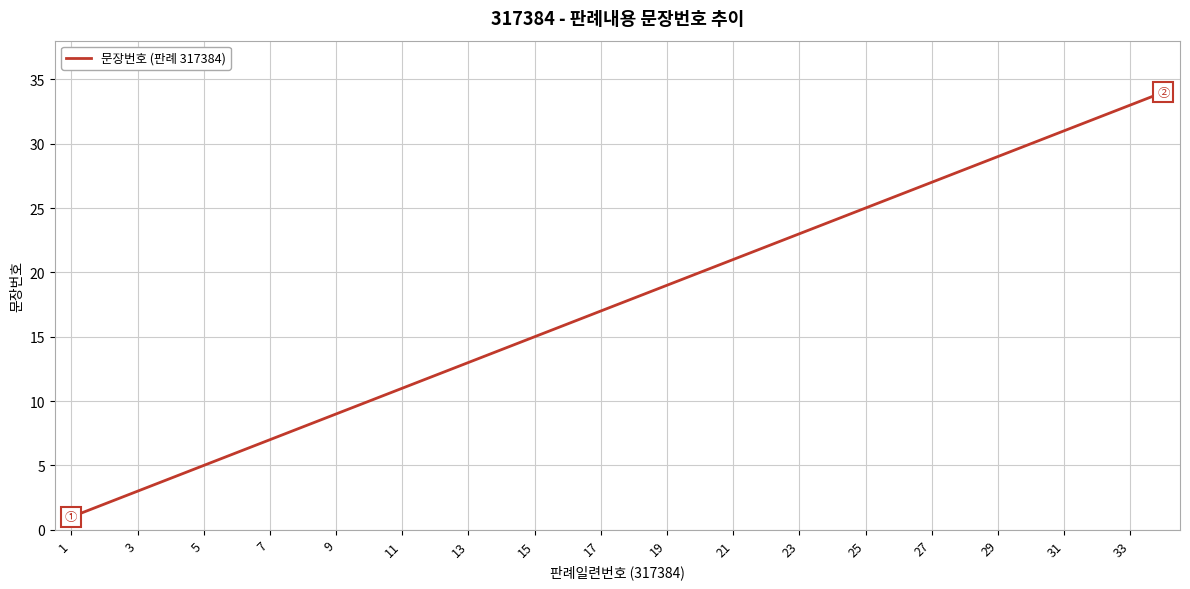

What is the maximum value shown in the chart?

34